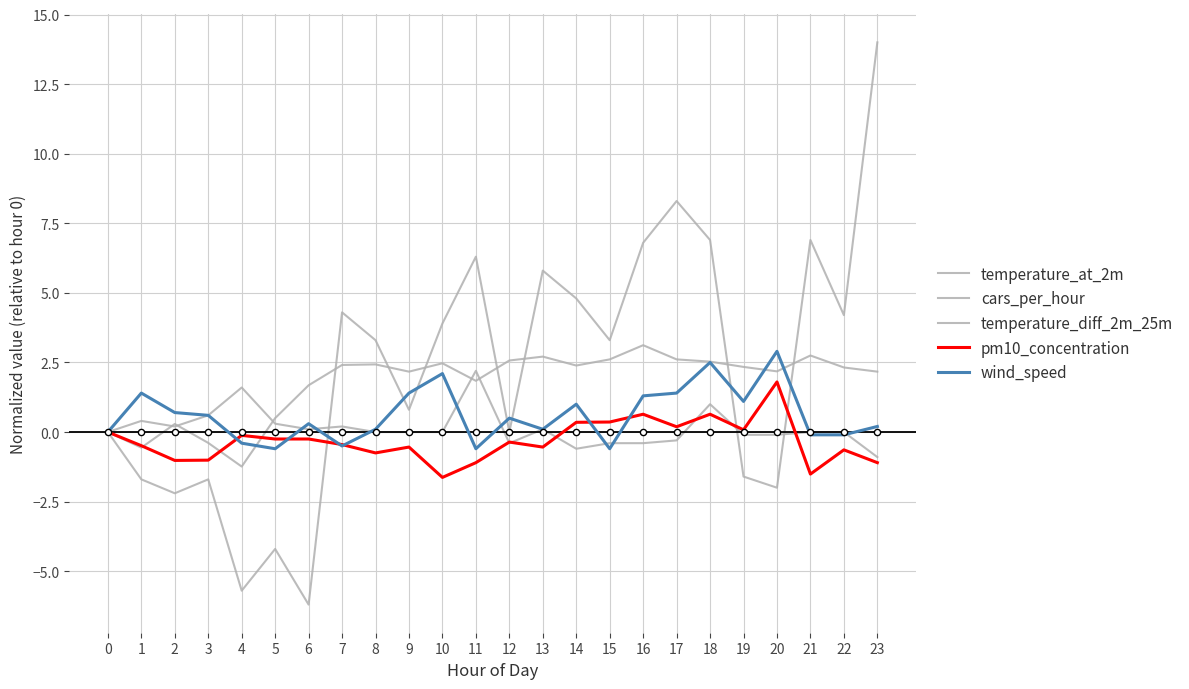

At how many categories does at least one series exceed 12?

1